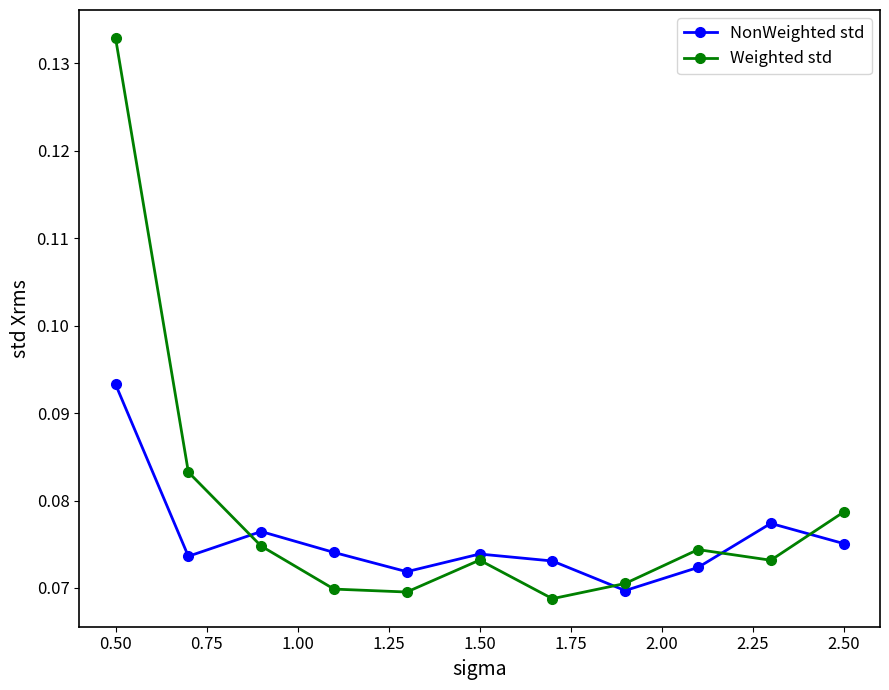

Count the number of data series in this chart.

2